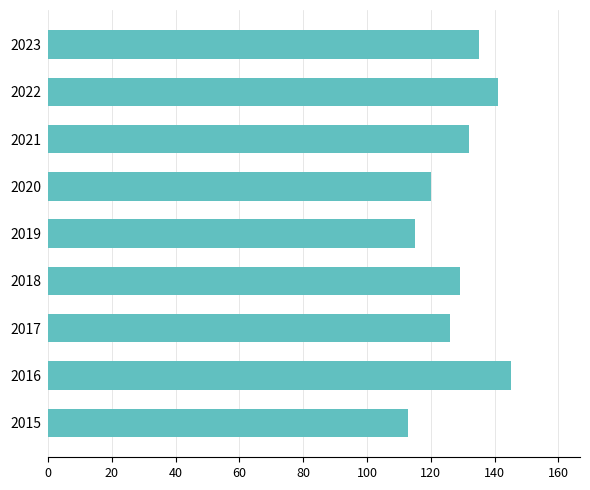

How many data points does each series have?

9